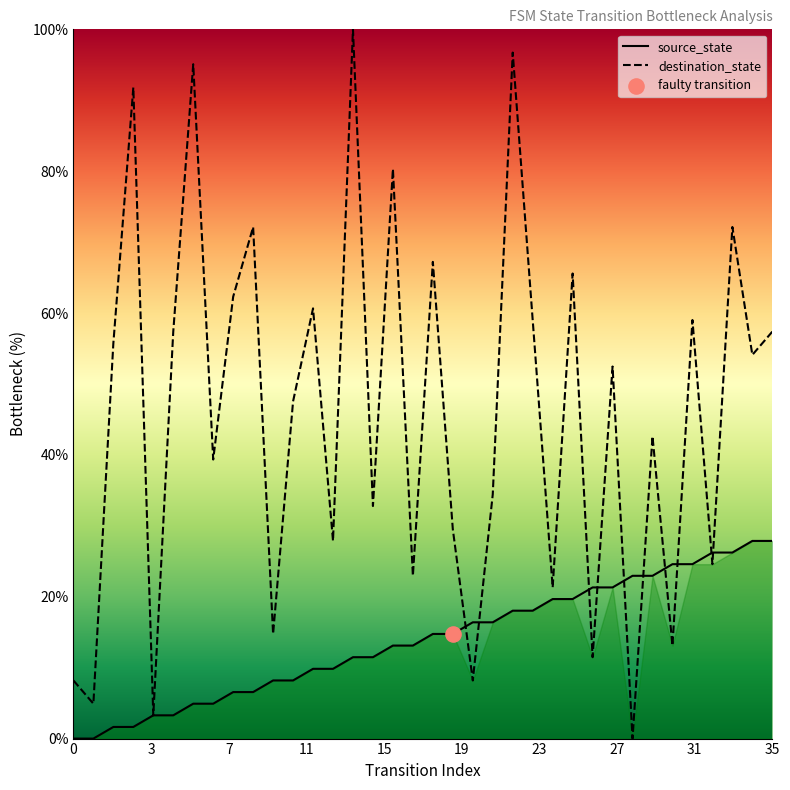

What is the total value across all series at 25?

85.2